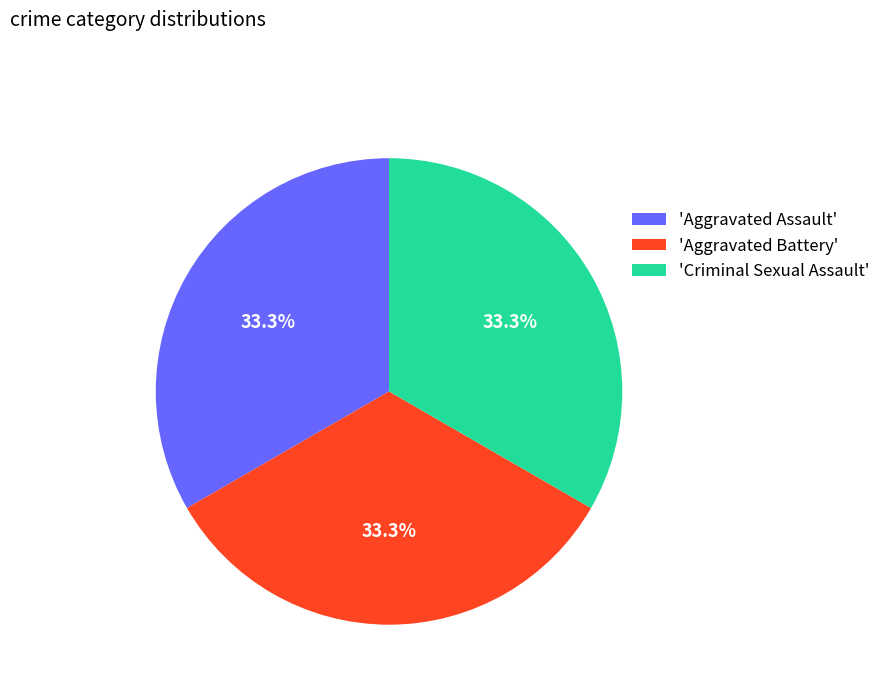

What is the ratio of the value at 'Aggravated Battery' to the value at 'Aggravated Assault'?

1.0